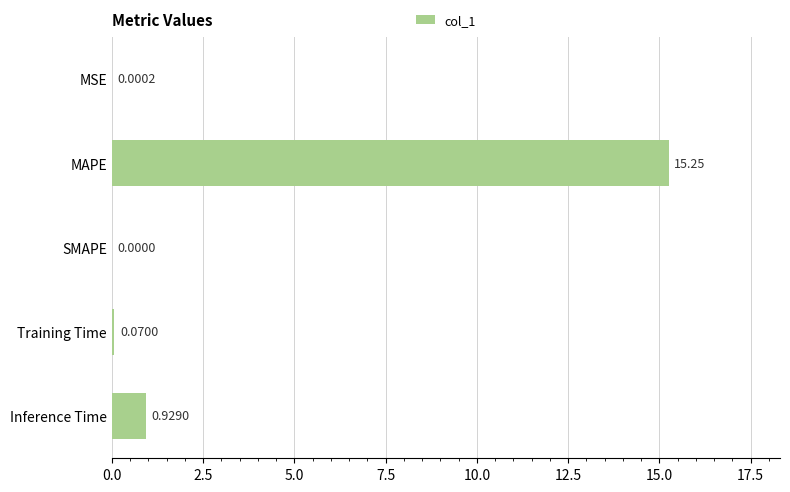

What is the greatest value displayed?

15.3